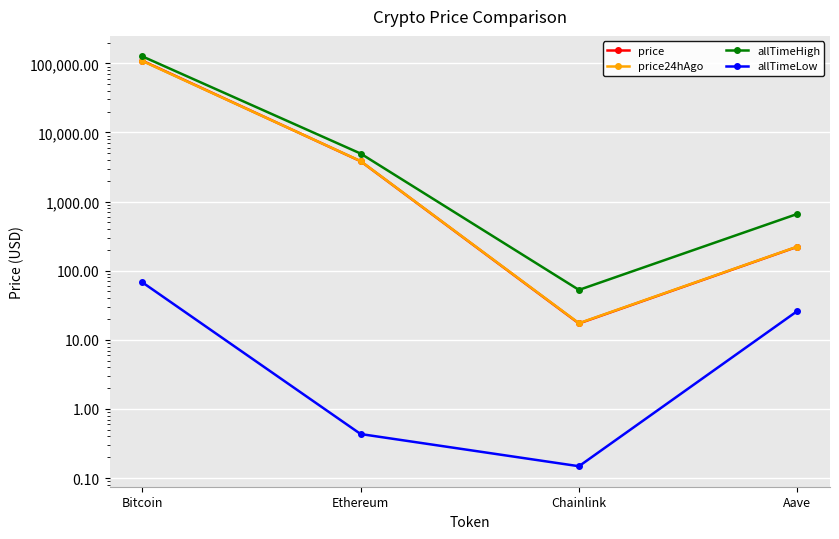

What is the total value across all series at Ethereum?

12626.2